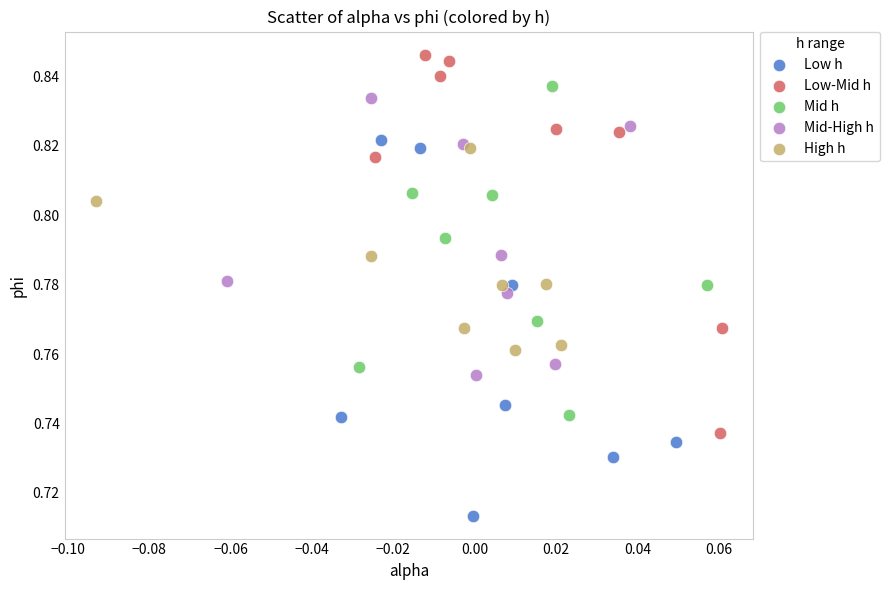

Which series contains the lowest Y value?

Low h